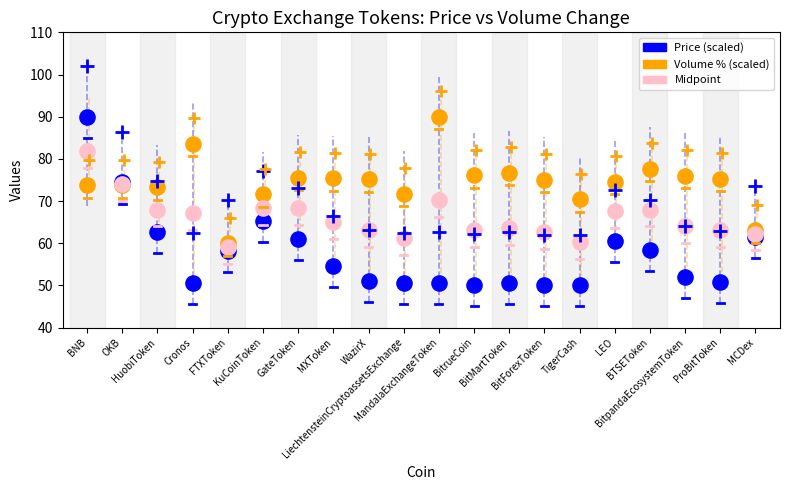

Which series contains the lowest Y value?

Price (scaled)